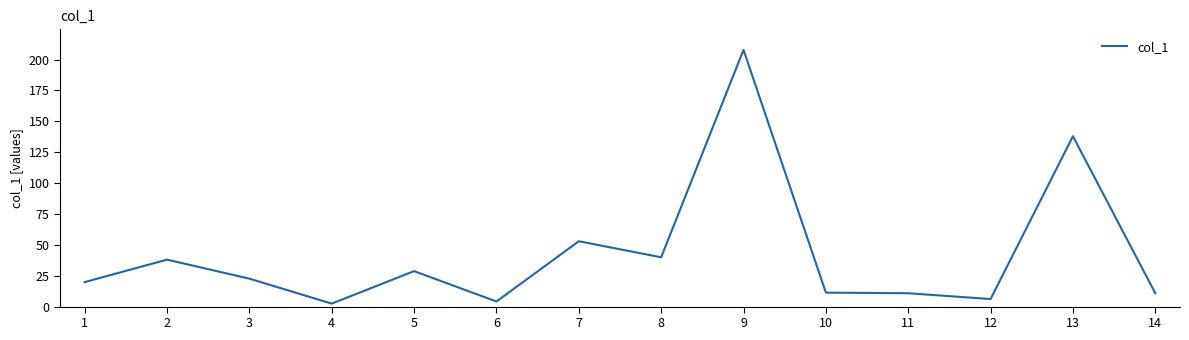

Where is the first local maximum?

2